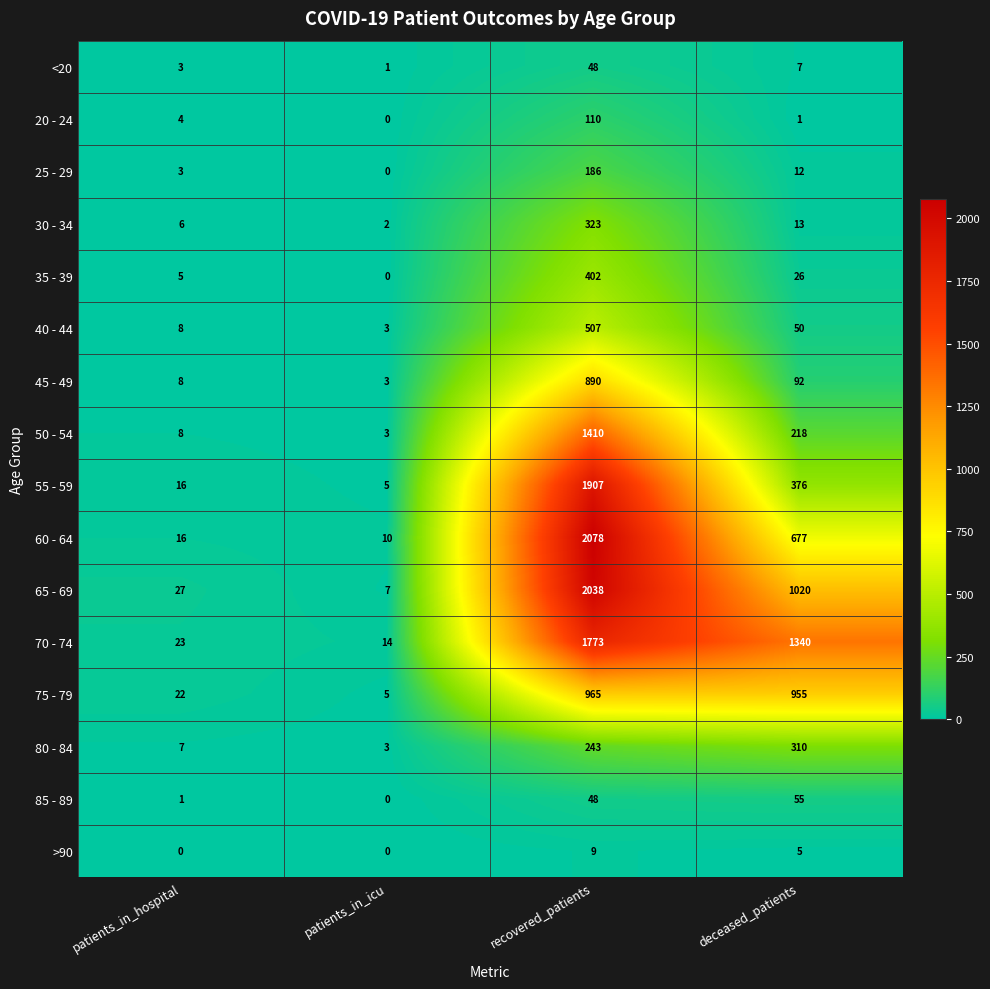

The 25 - 29 series shows 0 at patients_in_icu. True or false?

True